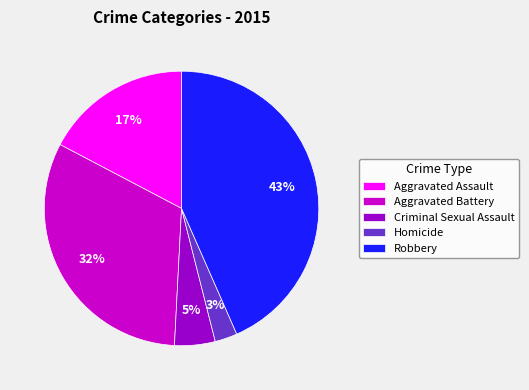

What is the largest slice in the pie chart?

Robbery